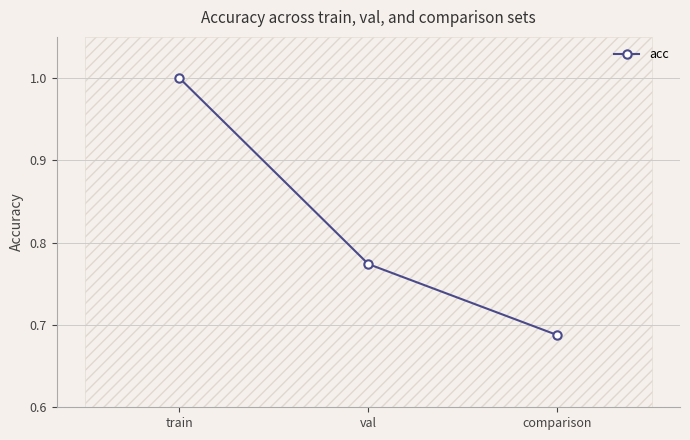

Reading right to left, transcribe all the data shown in this chart.

0.7	0.8	1.0